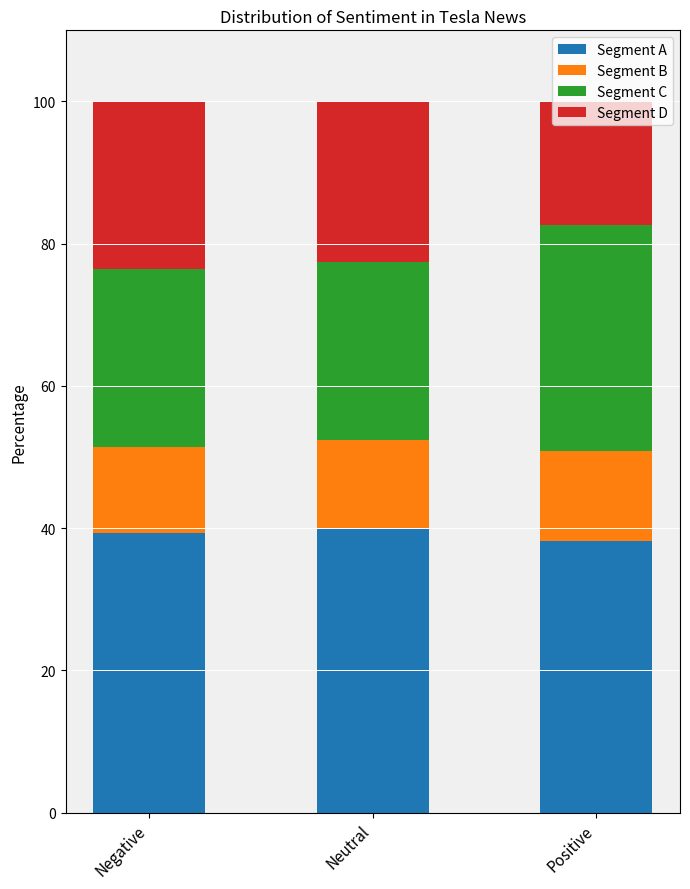

What is the lowest value of the Segment A series?

38.2